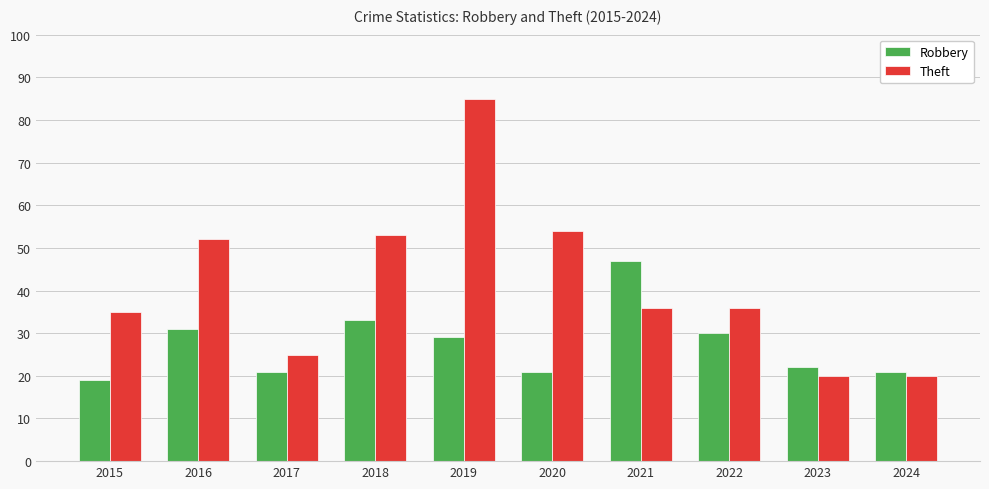

How many values in the Robbery series are below 29?

5